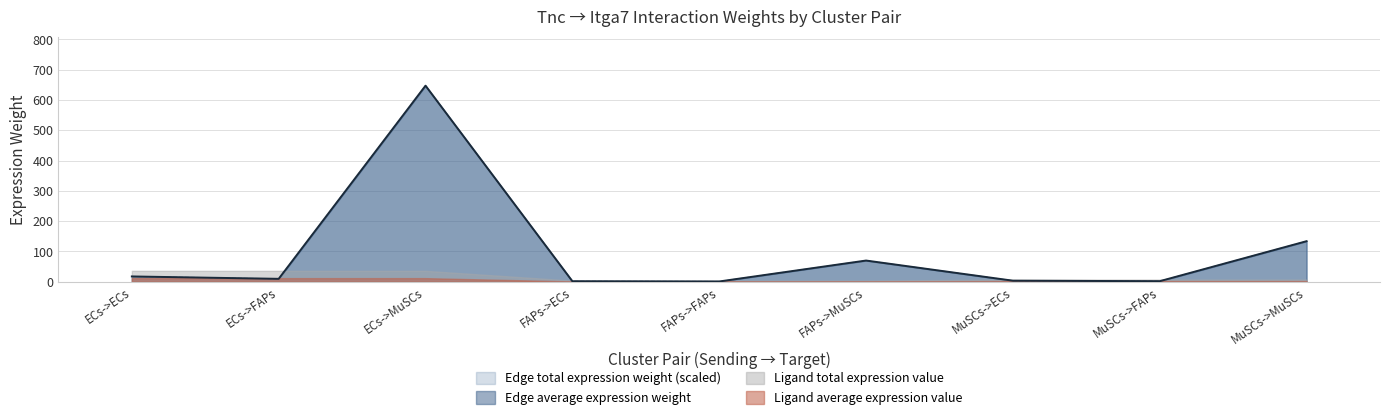

Between which two adjacent categories do Edge total expression weight and Edge average expression weight first intersect?

FAPs->ECs and FAPs->FAPs